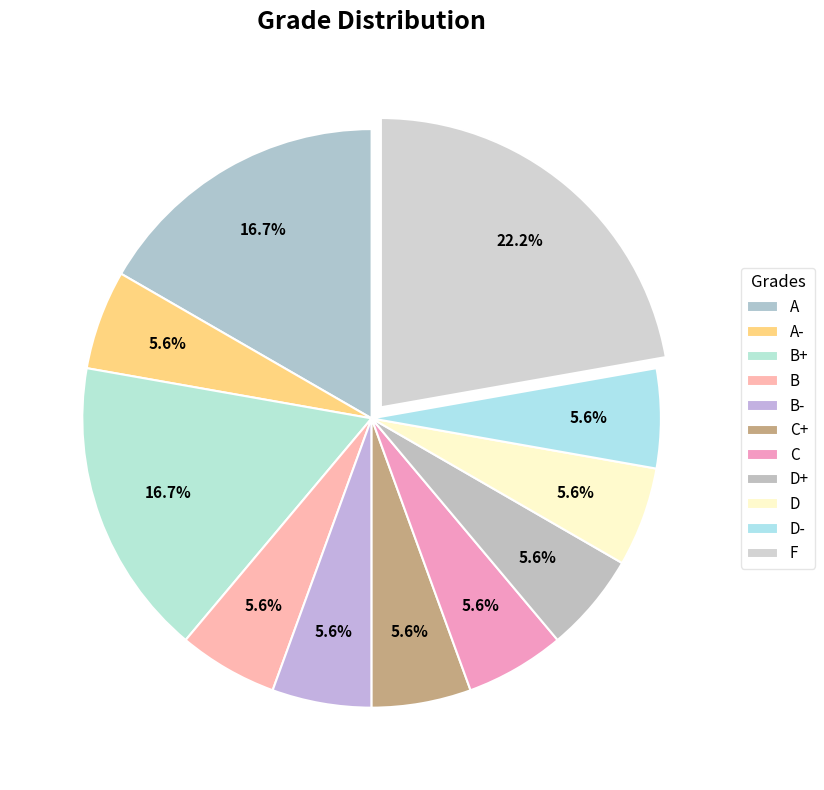

True or false: F accounts for 22% of the total.

True